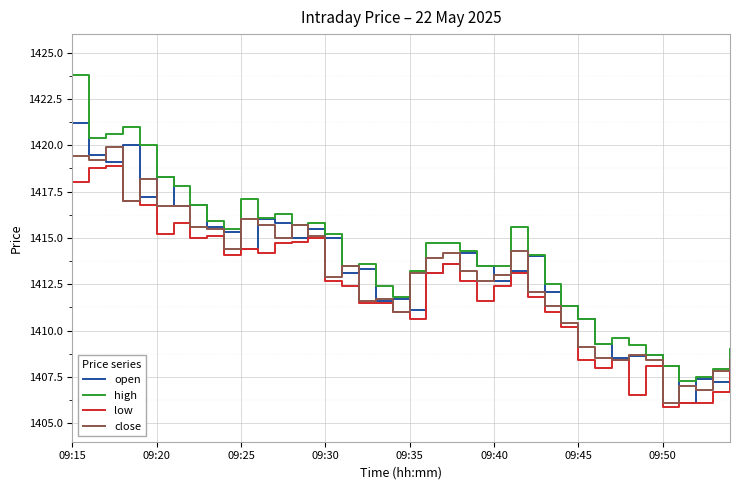

What is the maximum value for close?

1419.9